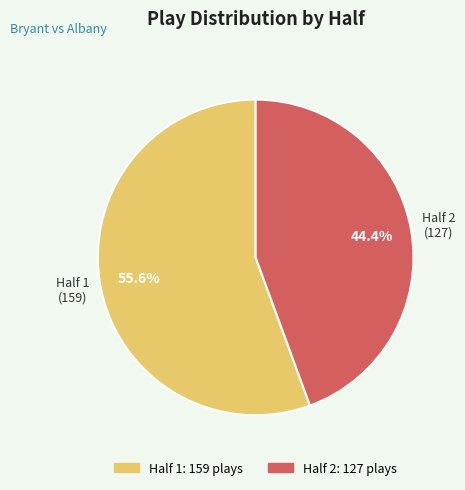

True or false: Half 1 accounts for 61% of the total.

False